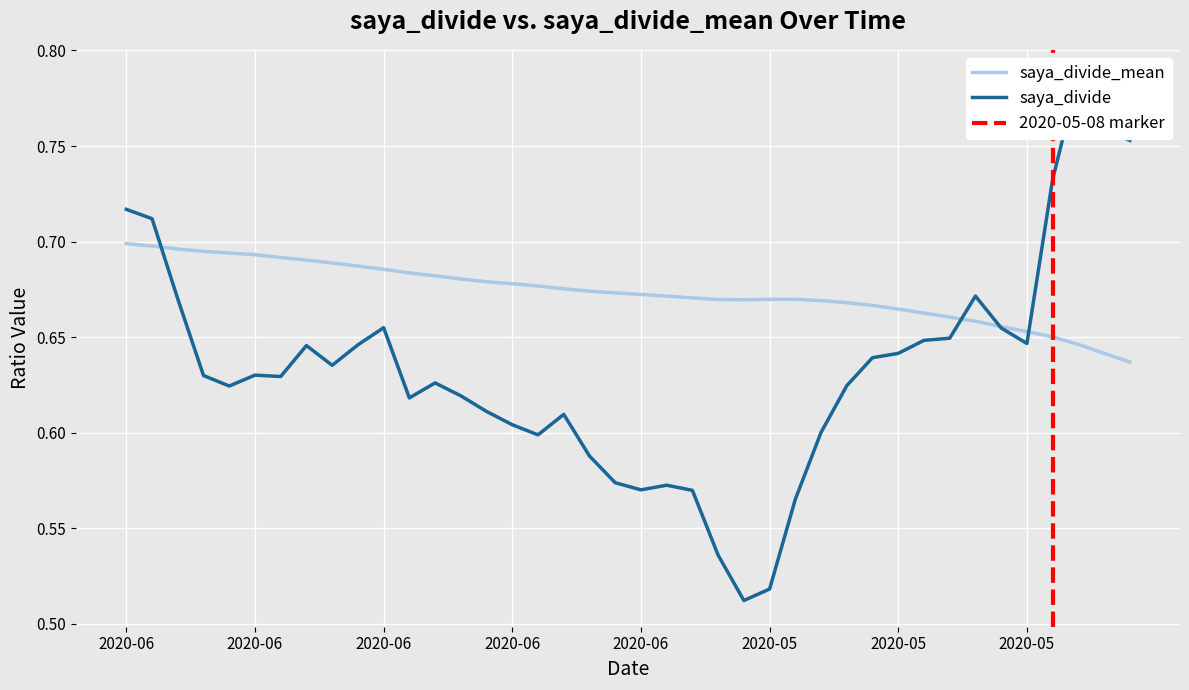

What is the difference between the maximum and minimum values in the saya_divide series?

0.3